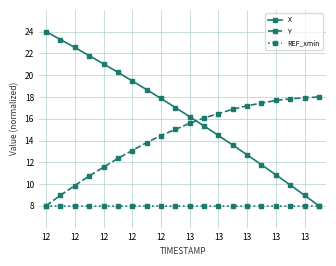

Which series has the largest total across all categories?

X